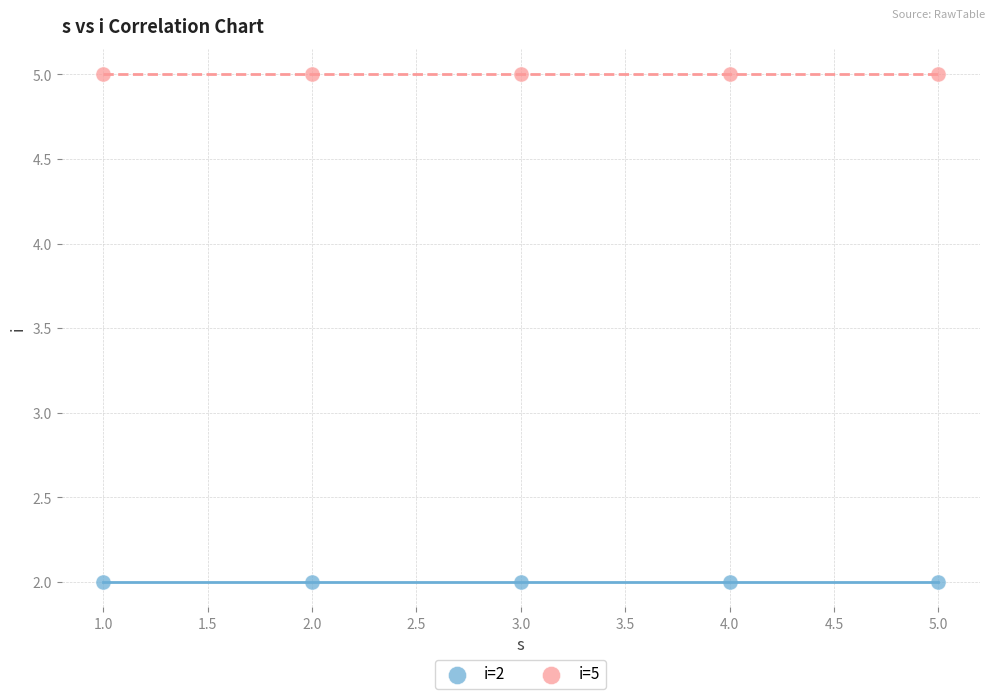

Across all data points, what is the average X value?

3